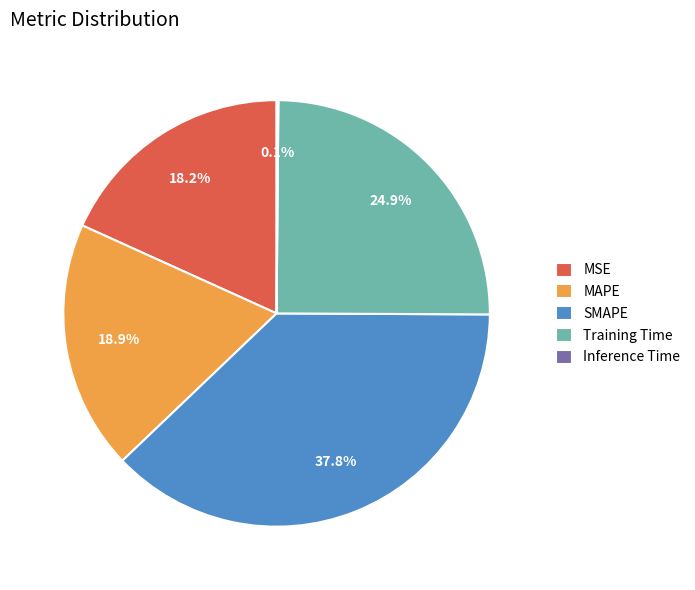

Which category has the biggest portion of the pie?

SMAPE